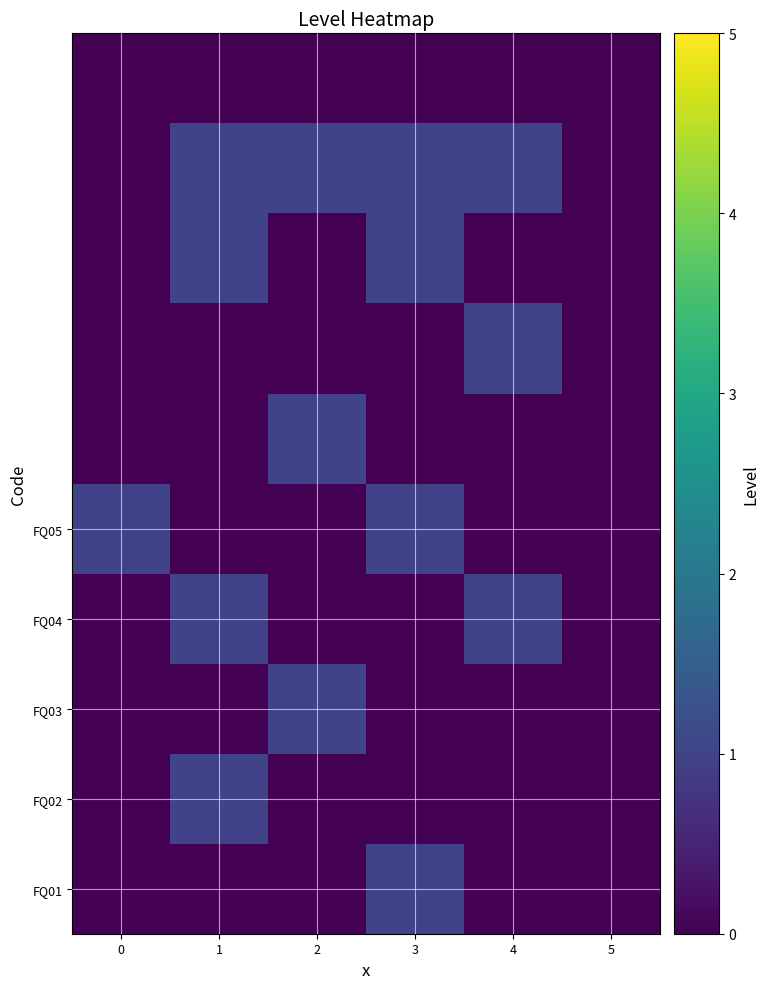

Which series changed the most between 0 and 2?

FQ03